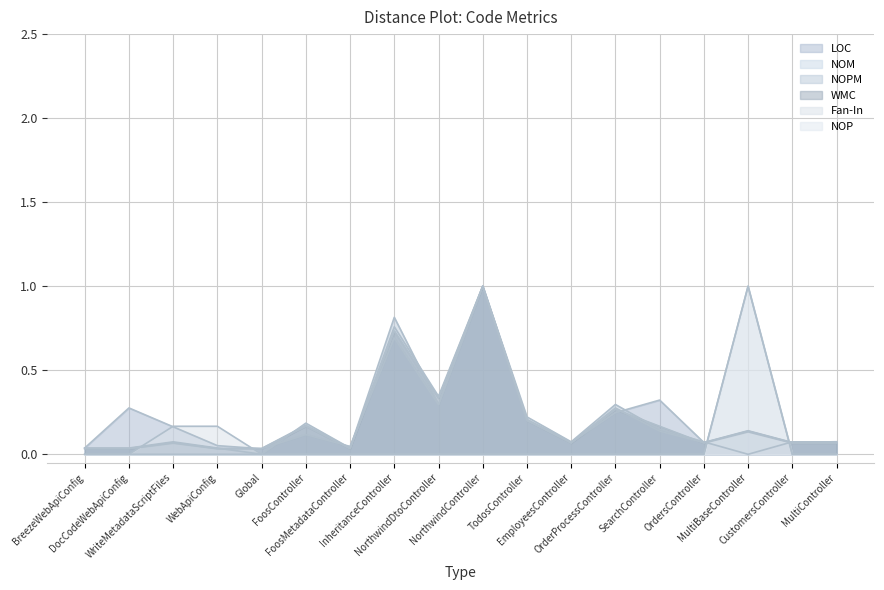

The value of NOPM at CustomersController is 0.1. True or false?

True